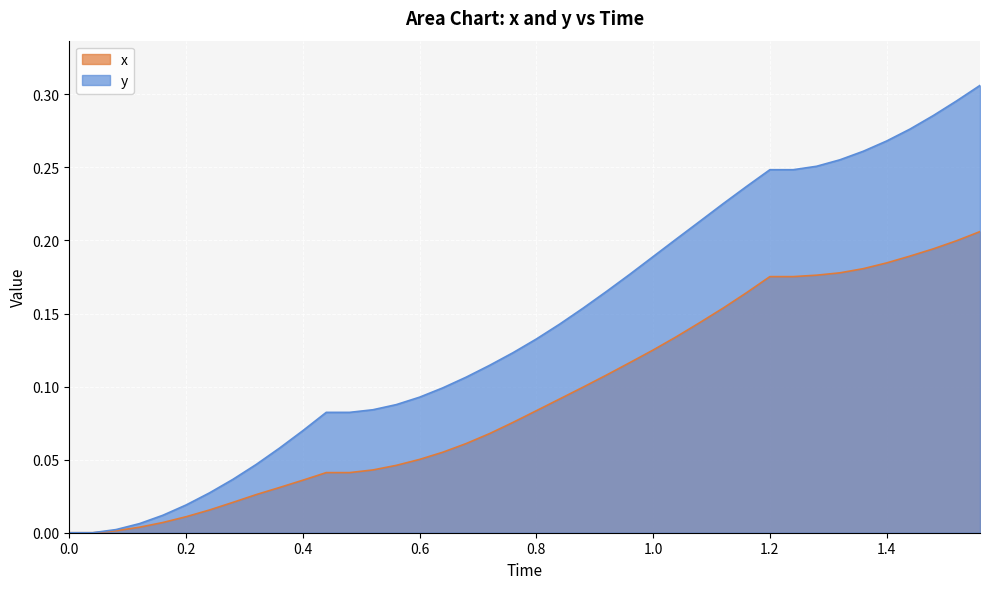

Which series has the largest total across all categories?

y